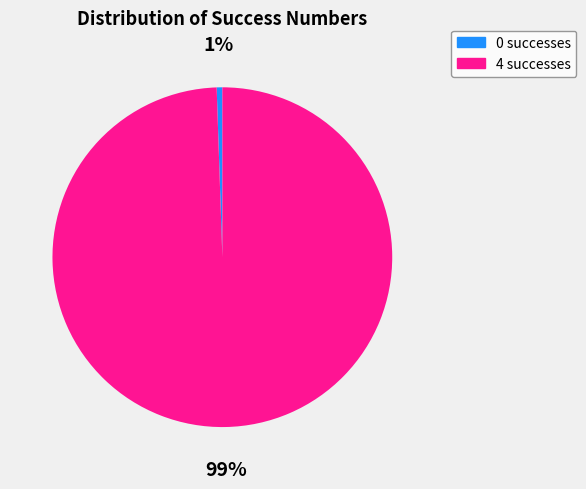

To the nearest percent, what is the combined percentage of 0 and 4?

100%